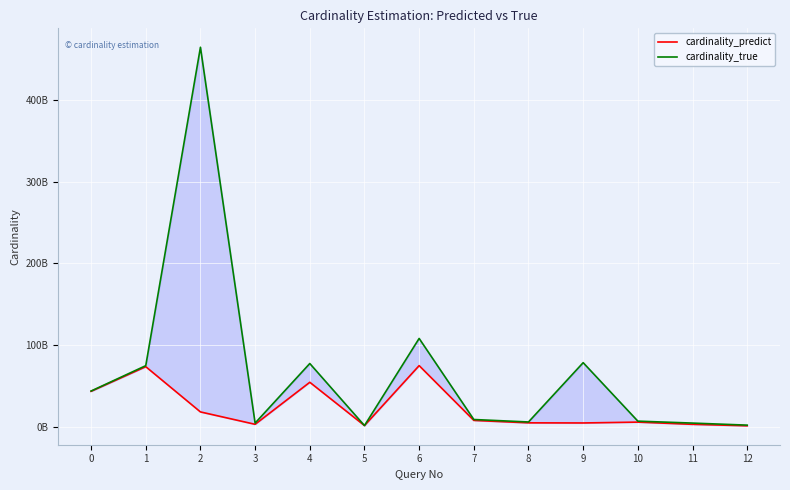

The cardinality_predict series shows 1802944302.5 at 5. True or false?

True